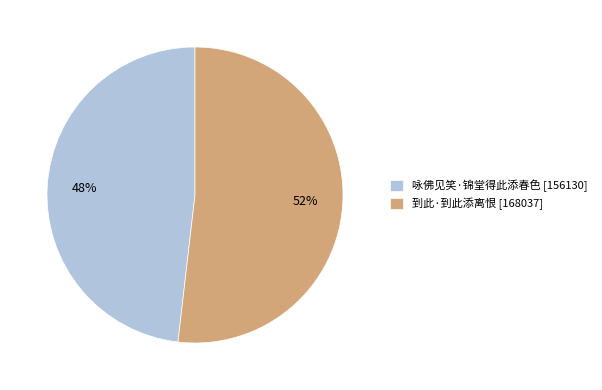

Is the sum of 到此·到此添离恨 and 咏佛见笑·锦堂得此添春色 greater than half?

Yes